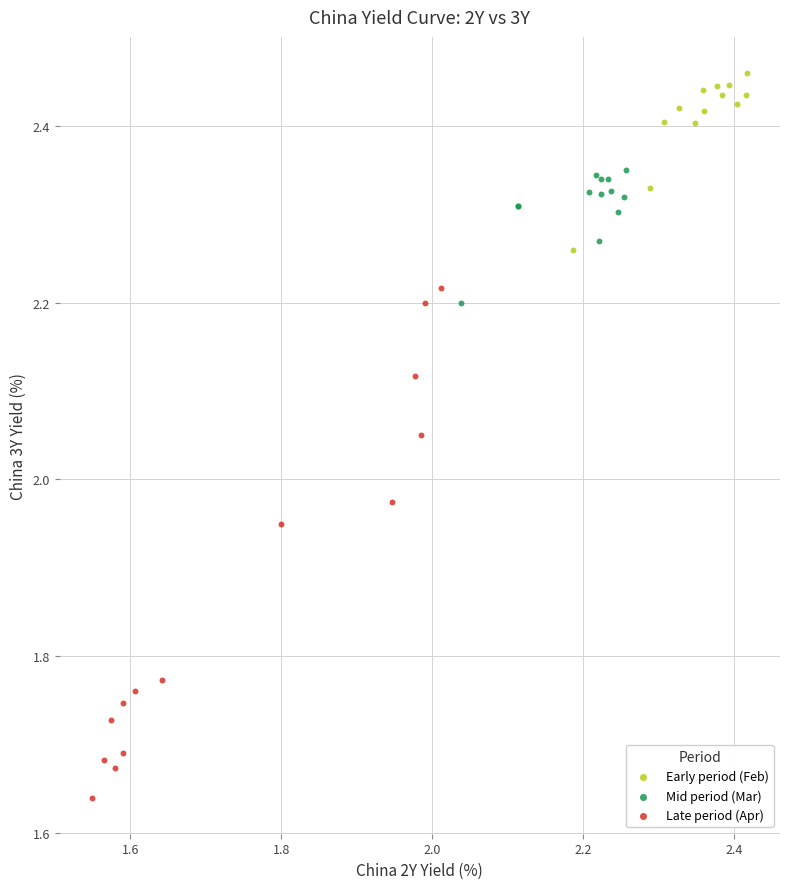

Which series contains the highest Y value?

Early period (Feb)